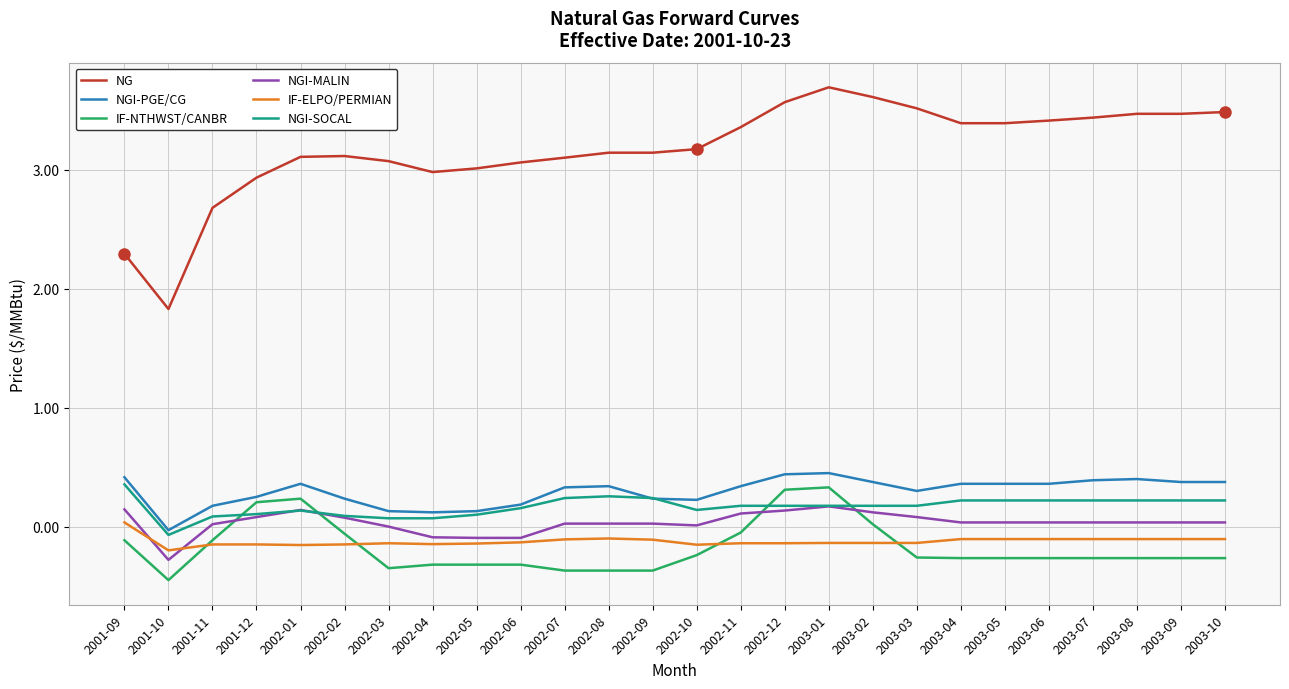

Where is IF-ELPO/PERMIAN nearest to the value 0?

2001-09